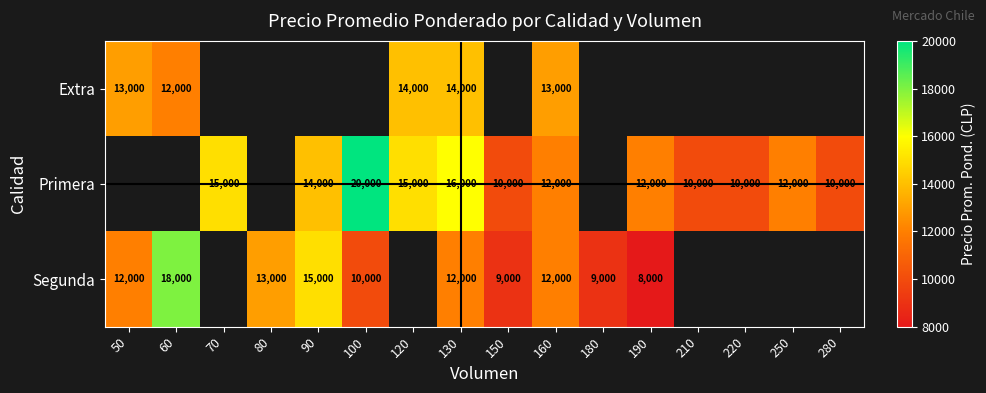

What is the difference between the Primera values at 130 and 190?

4000